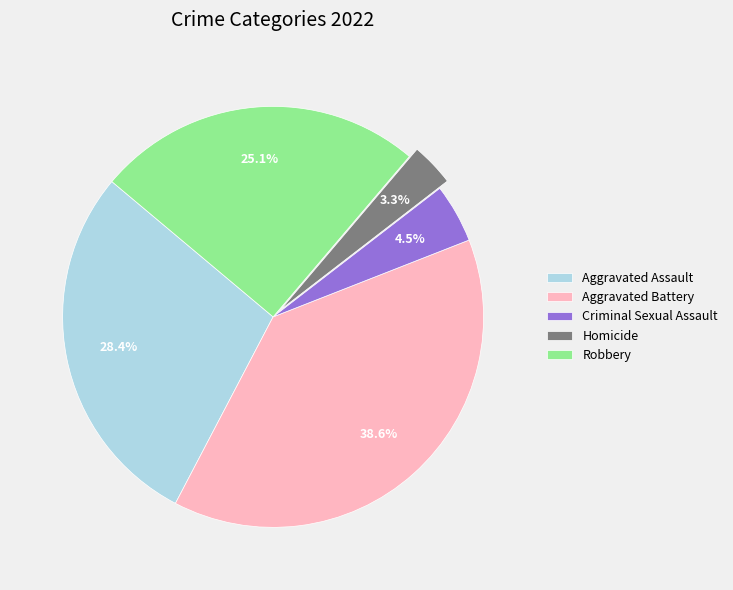

Between Robbery and Criminal Sexual Assault, which is larger?

Robbery